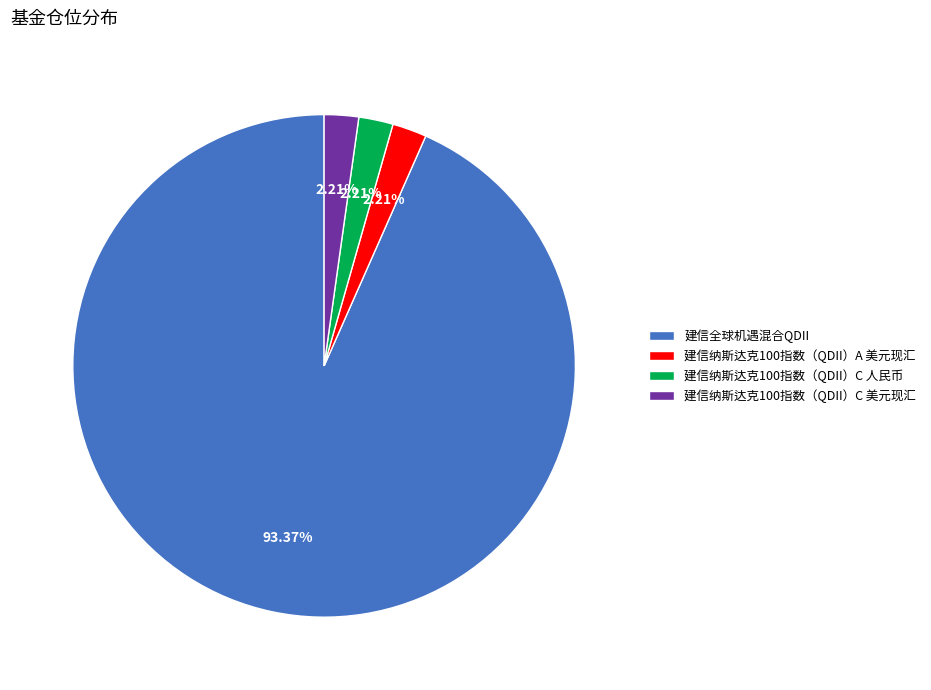

How many segments does this pie chart have?

4